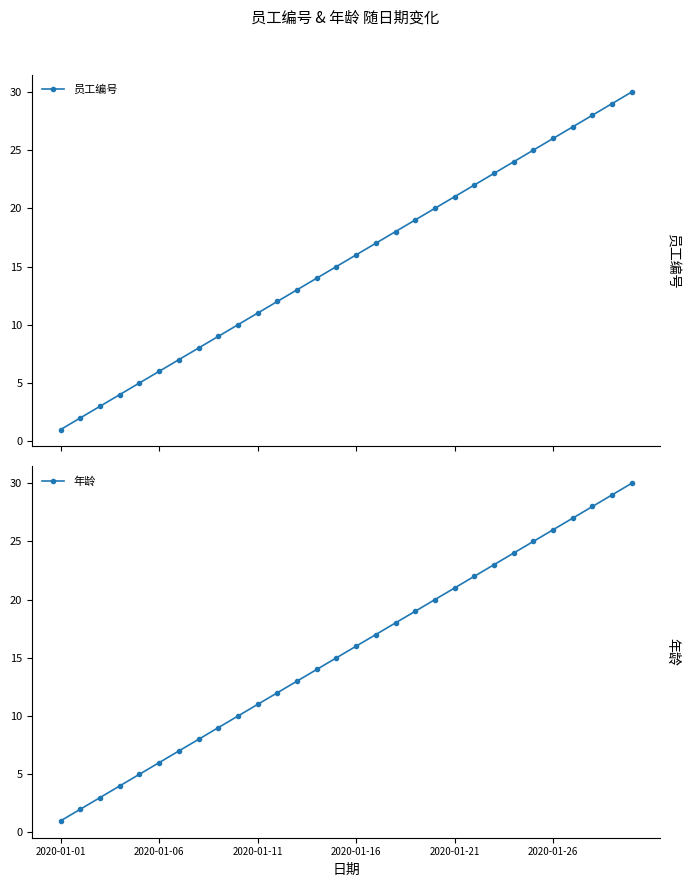

True or false: 年龄 has more than 0 interior local peaks.

False